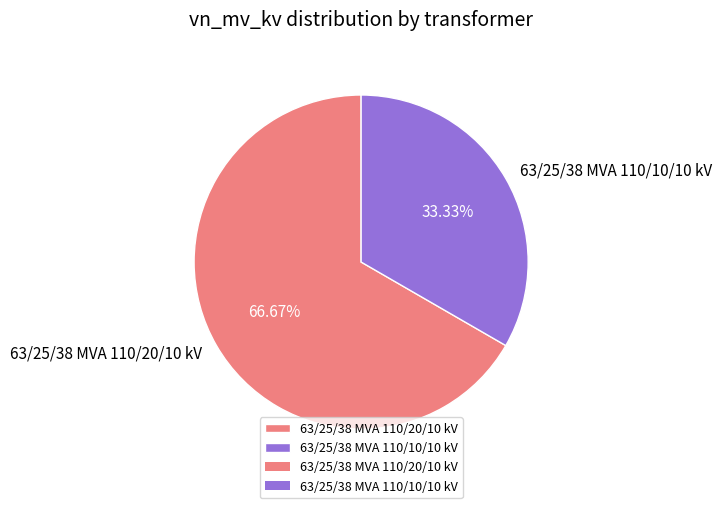

To the nearest percent, what portion does 63/25/38 MVA 110/10/10 kV represent?

33%